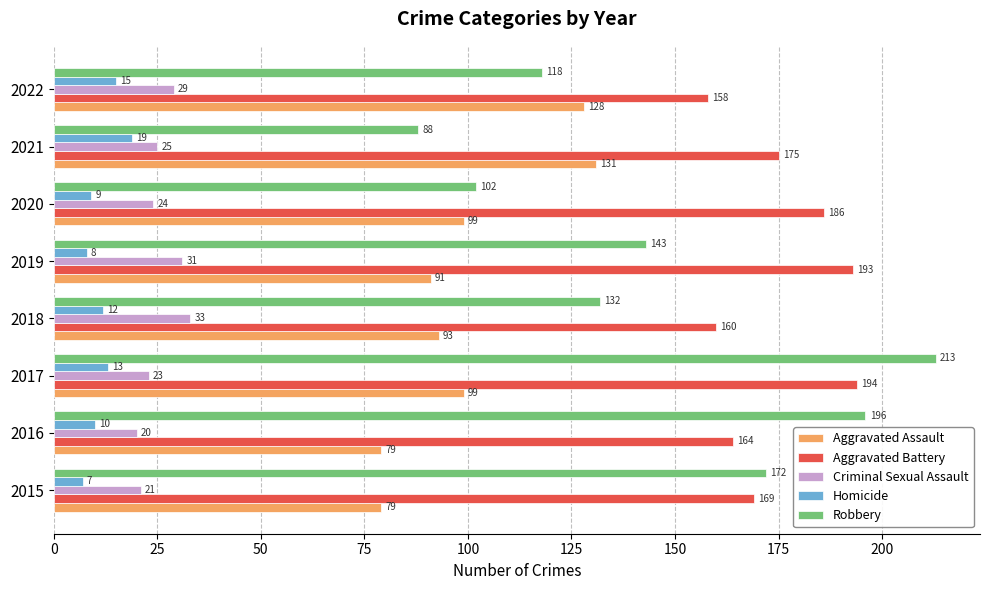

What is the smallest value displayed?

7